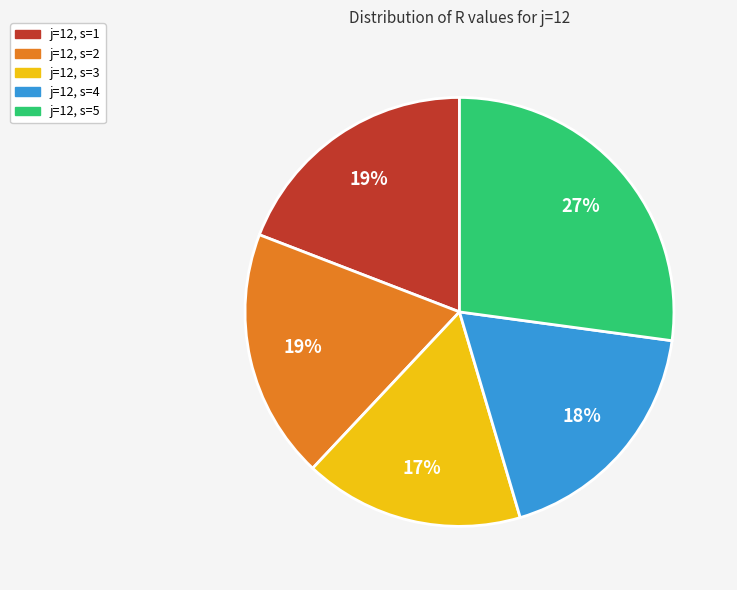

Is the sum of j=12, s=1 and j=12, s=5 greater than half?

No